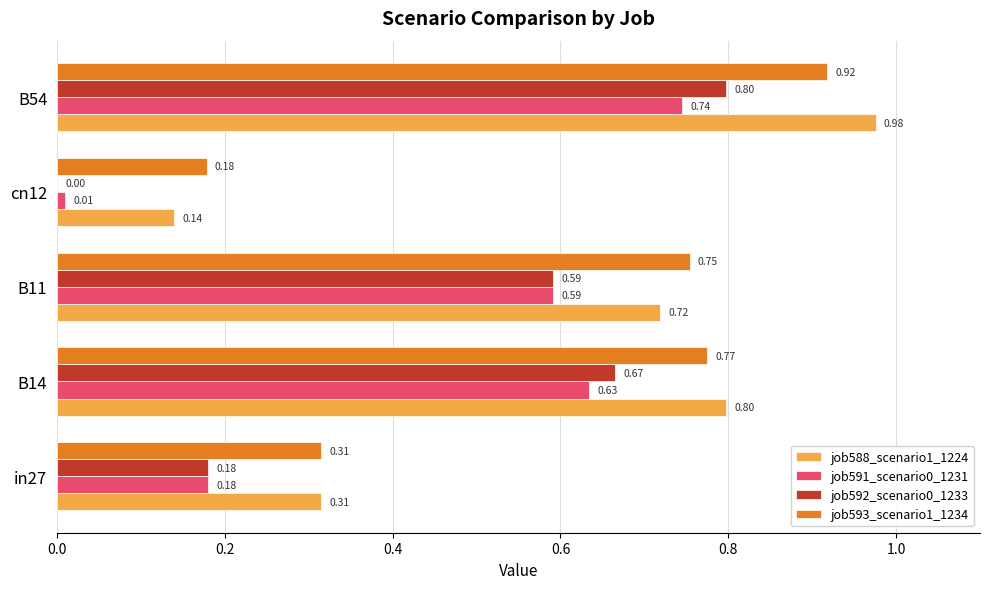

Which category has the highest value in the job591_scenario0_1231 series?

B54